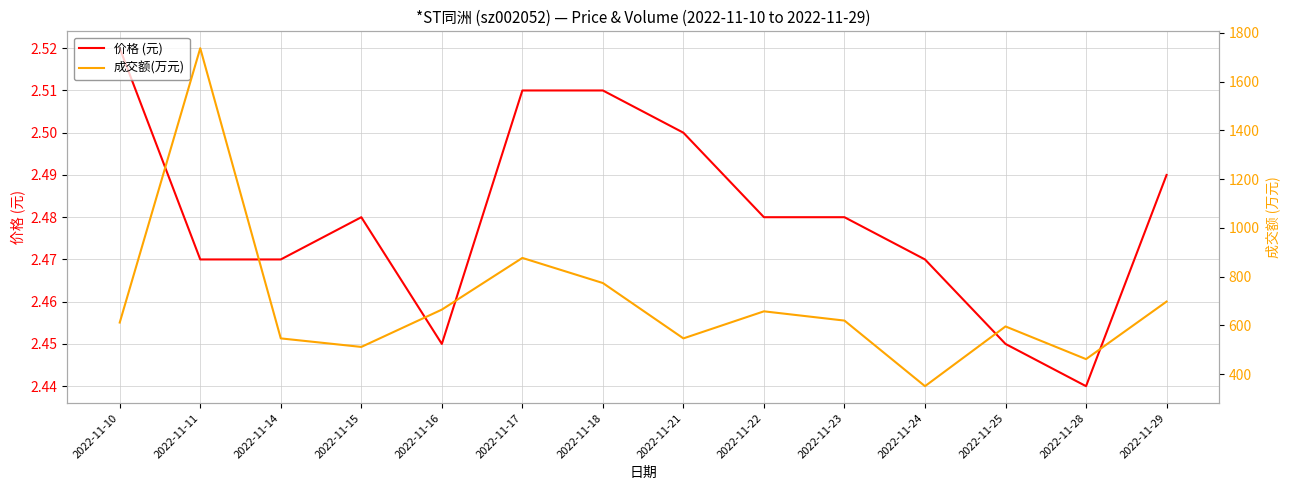

True or false: 价格 (元) and 成交额(万元) intersect in this chart.

False